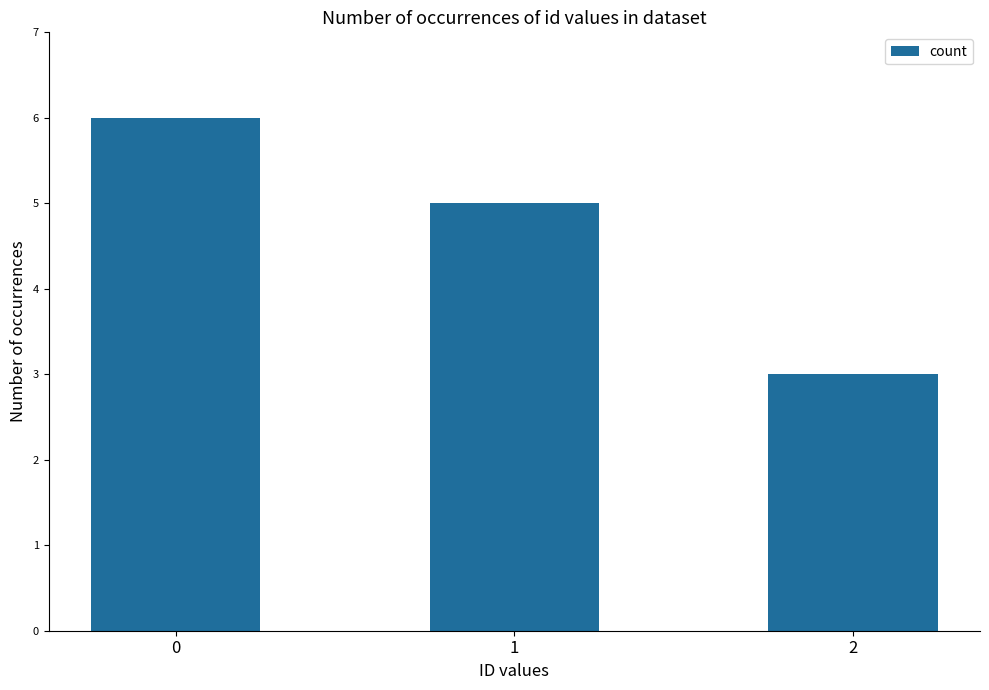

How many values are between 3 and 6?

3